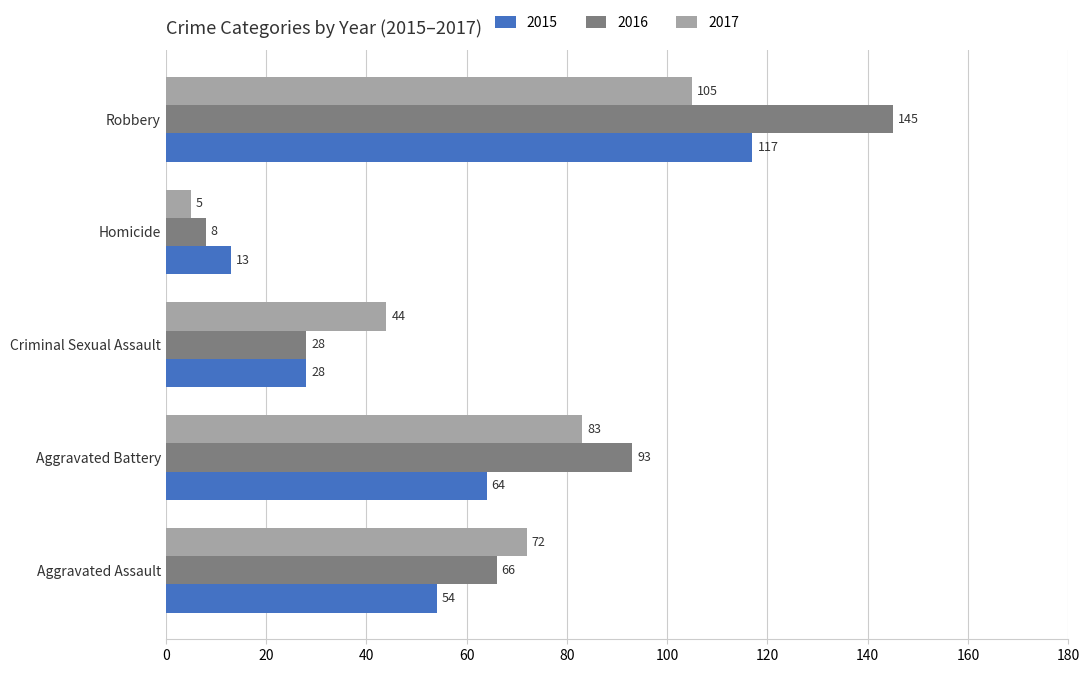

Rank the series at Homicide from highest to lowest value.

2015, 2016, 2017